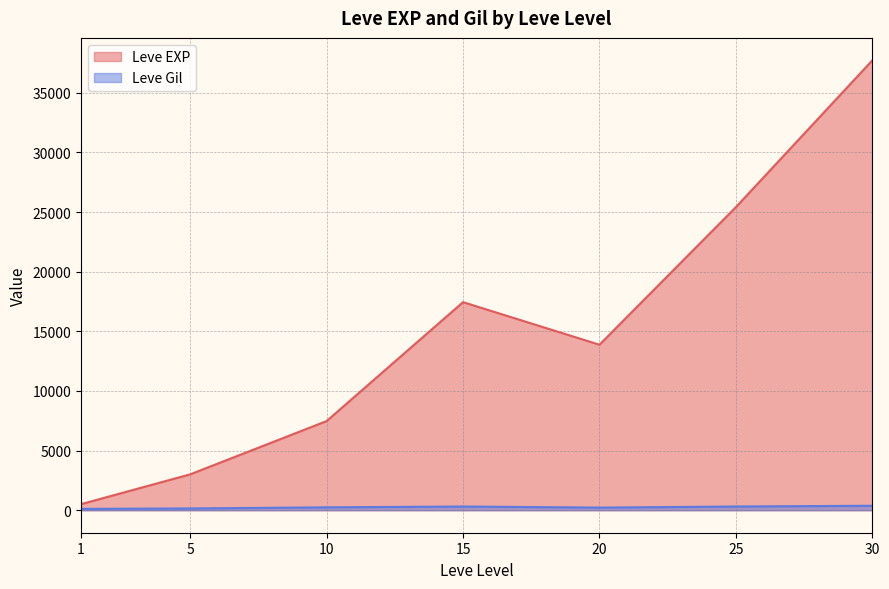

Which series changed the most between 5 and 15?

Leve EXP